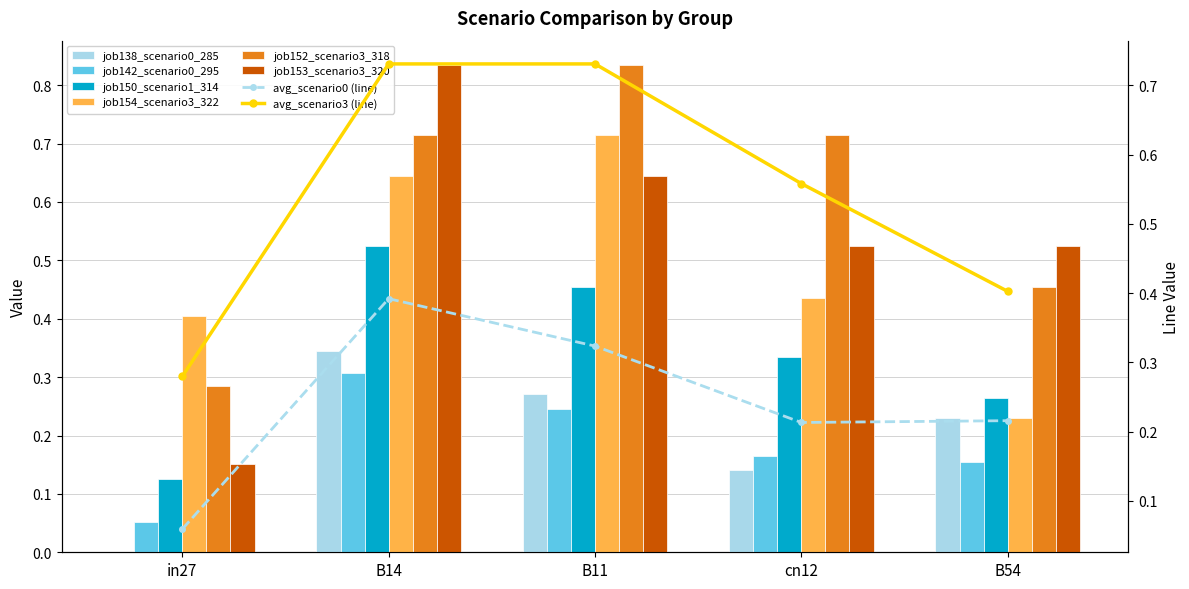

Between in27 and cn12, which is larger?

cn12